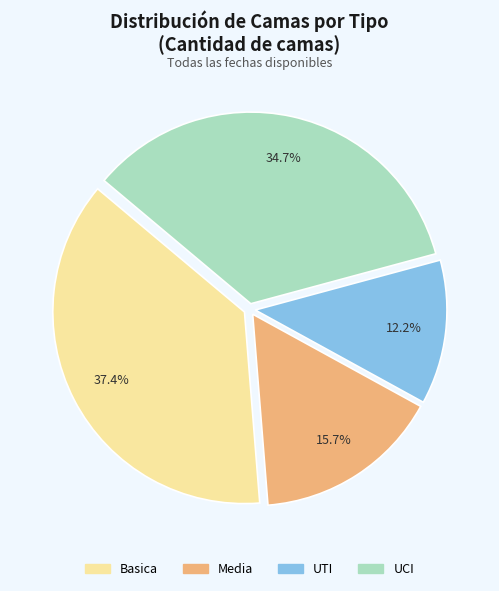

Is it true that Media is 27% of the pie?

False